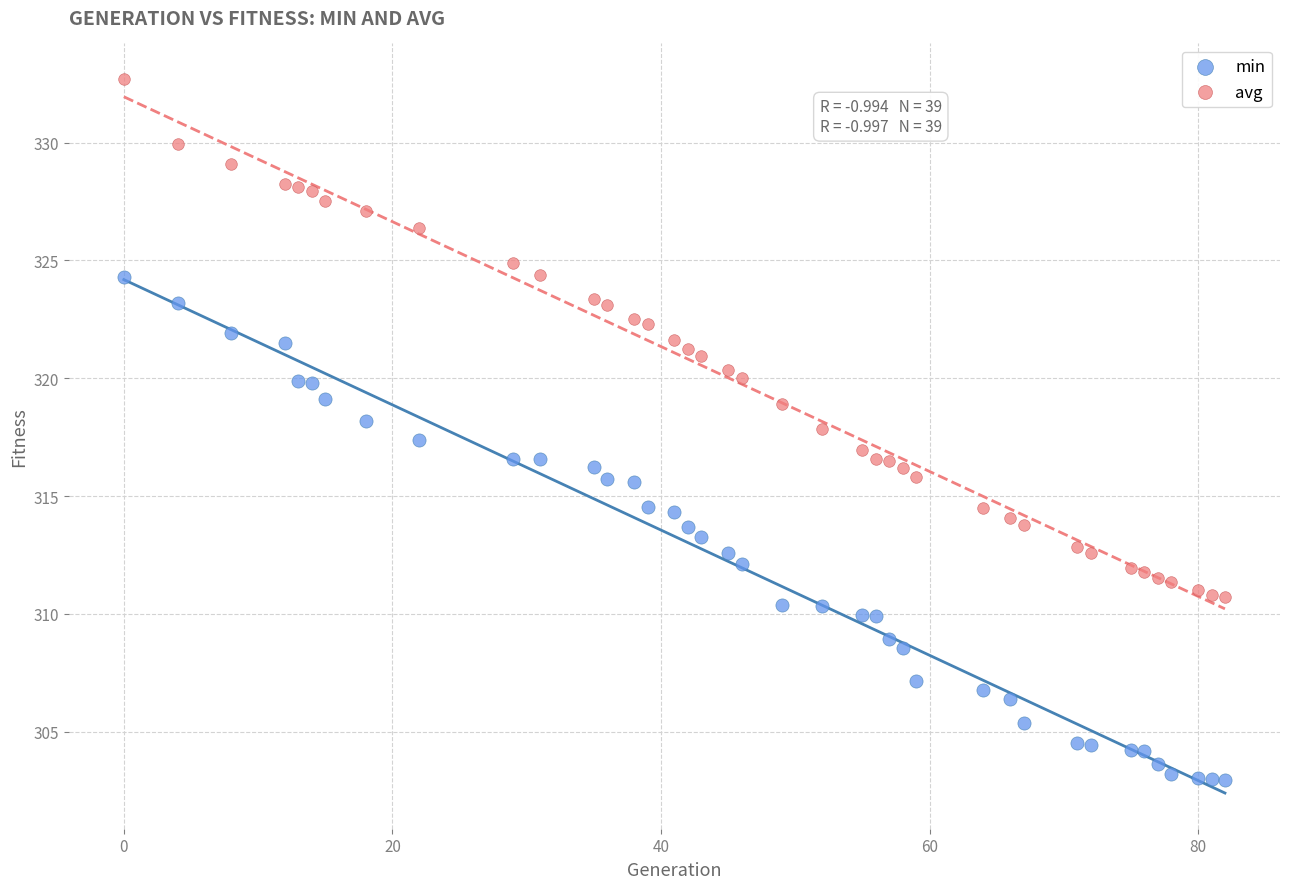

Which series has the largest Y range (max minus min)?

avg